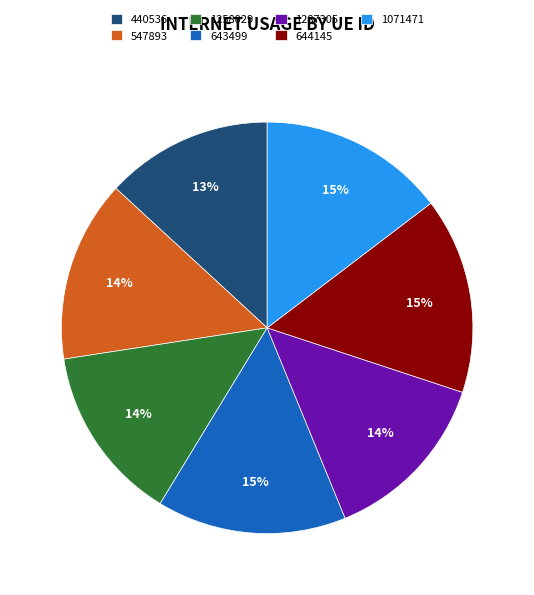

The 643499 slice represents 15% of the pie. True or false?

True